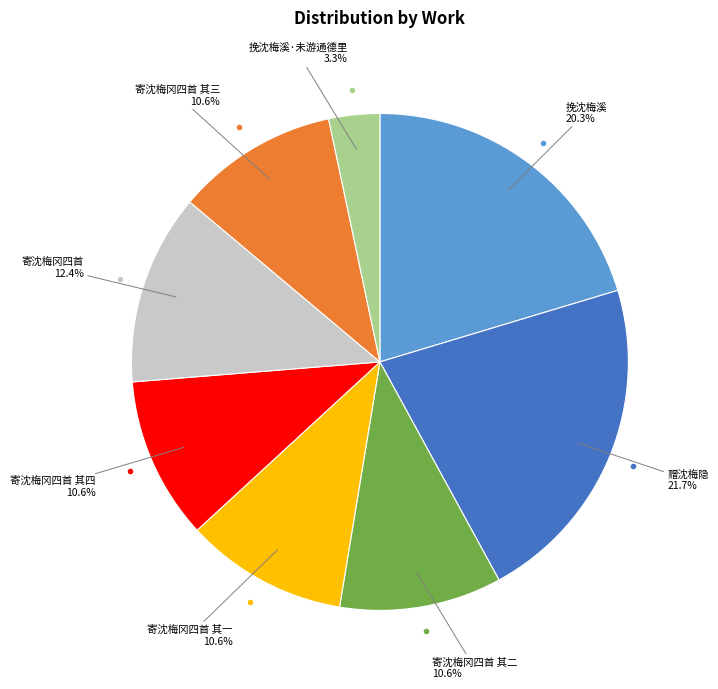

Is there any slice that represents more than half of the pie?

No